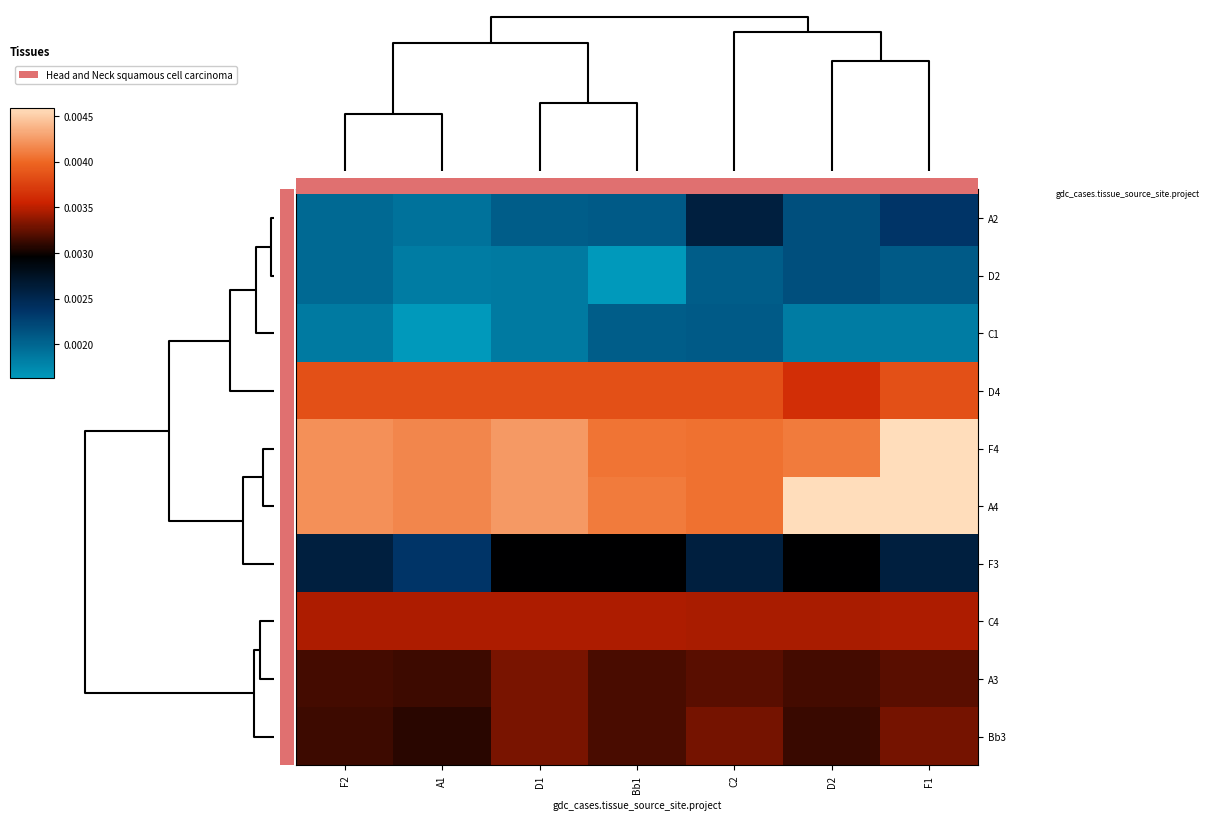

Count the number of categories in the chart.

7